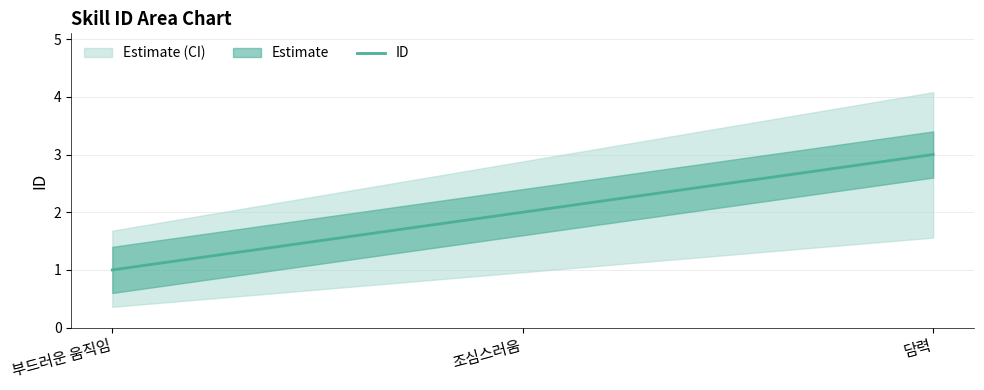

What is the label of the 1st point from the left?

부드러운 움직임